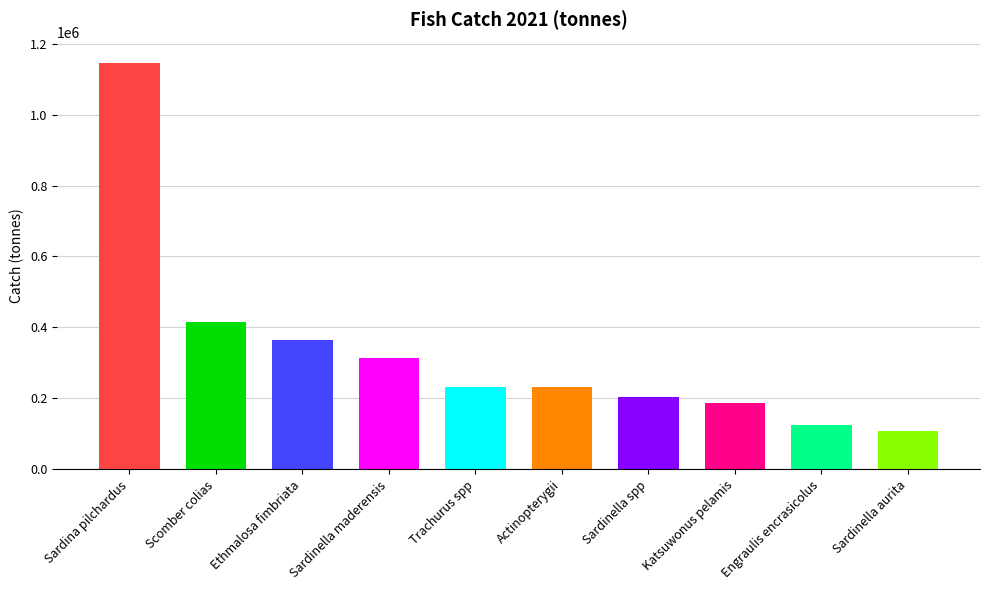

What is the label of the 7th bar from the right?

Sardinella maderensis